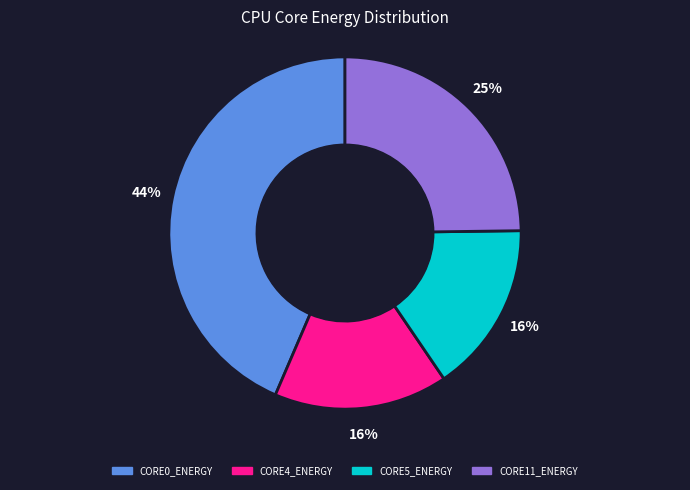

Which has a higher value, CORE0_ENERGY or CORE11_ENERGY?

CORE0_ENERGY